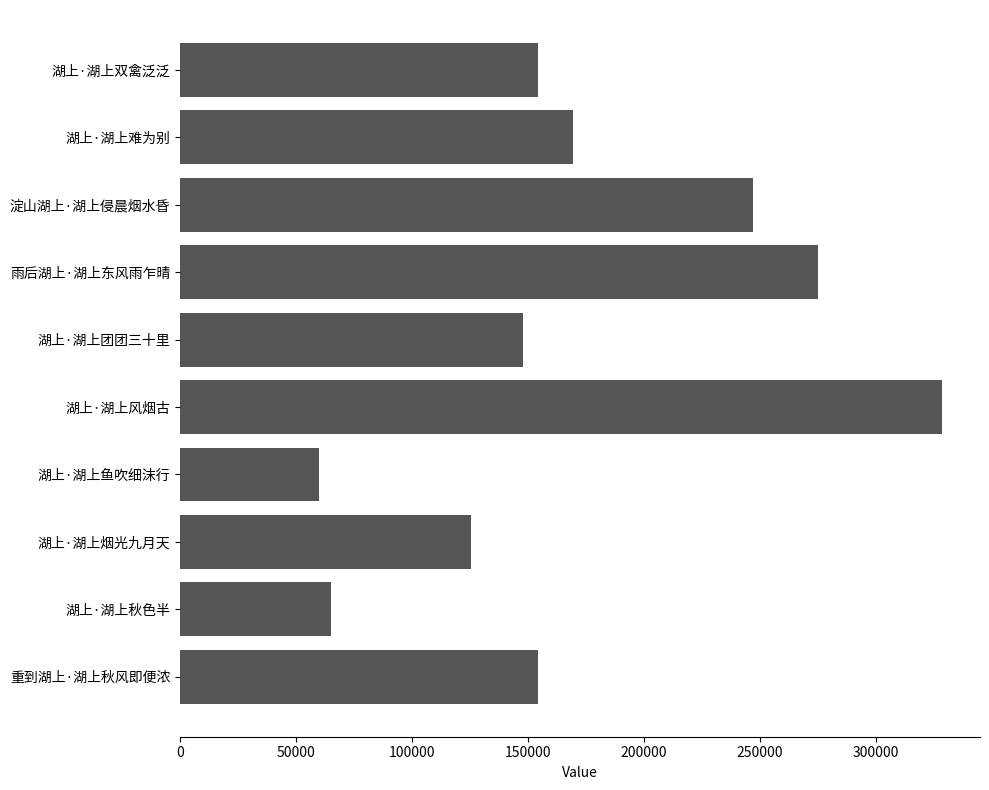

Which category has the highest value across all series?

湖上·湖上风烟古